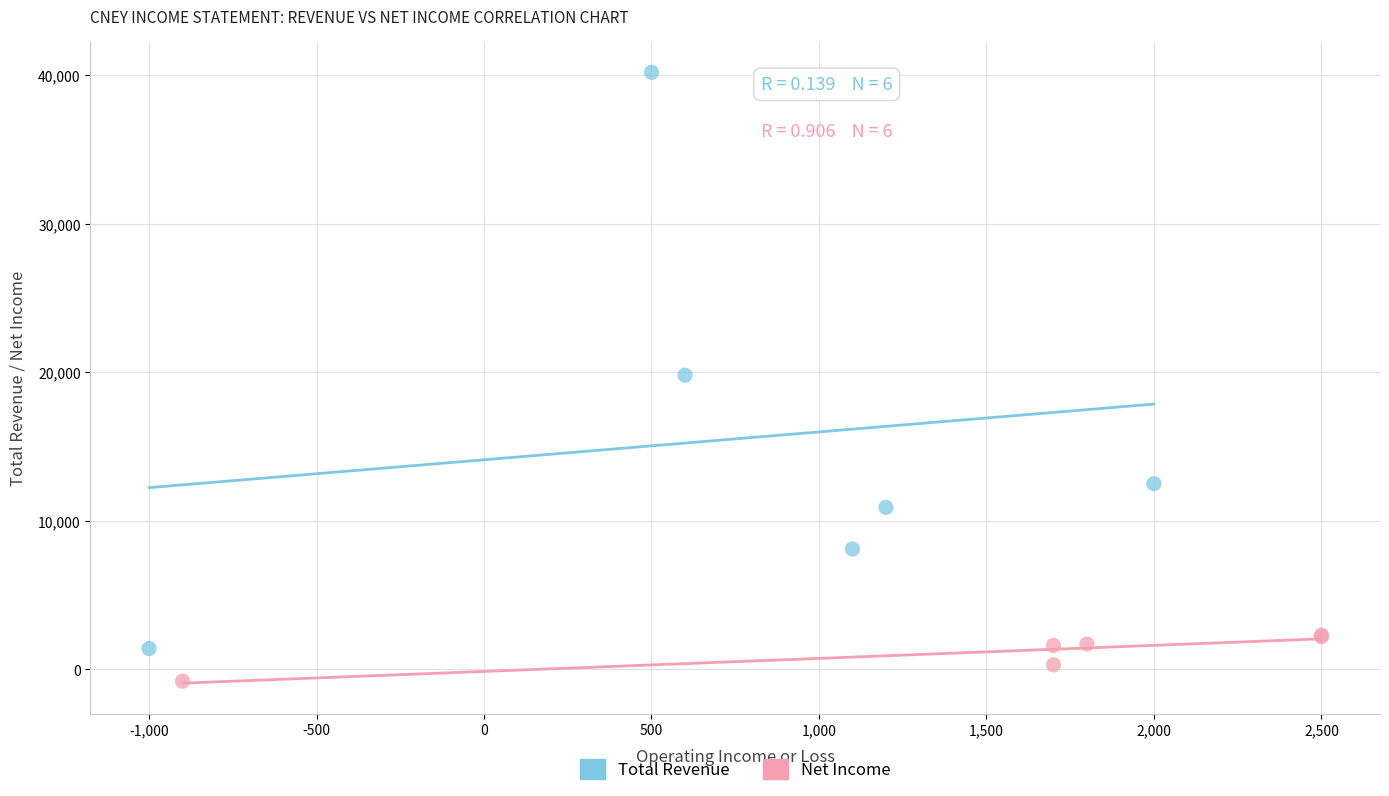

Which series contains the highest Y value?

Total Revenue